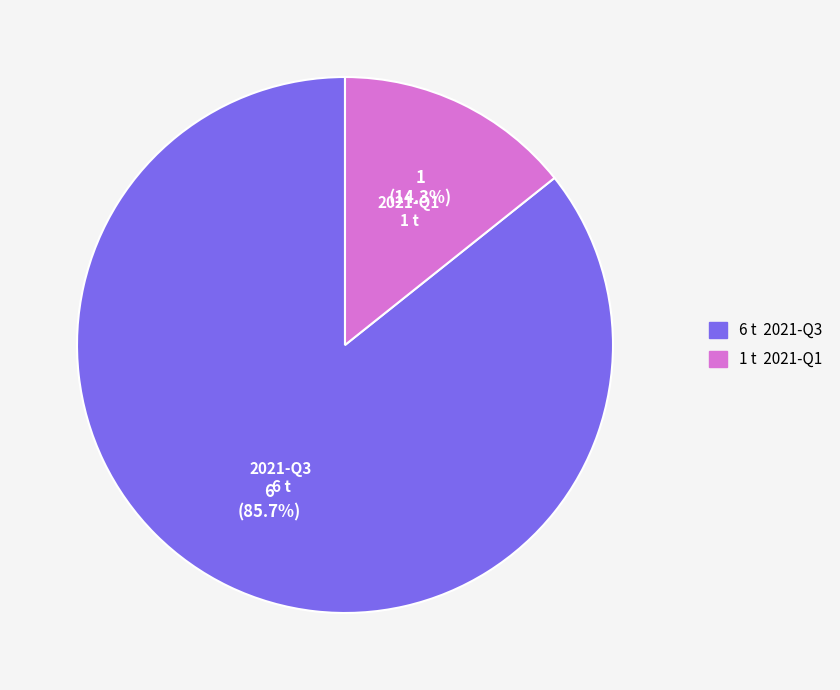

Is the sum of 2021-Q3 and 2021-Q1 greater than half?

Yes